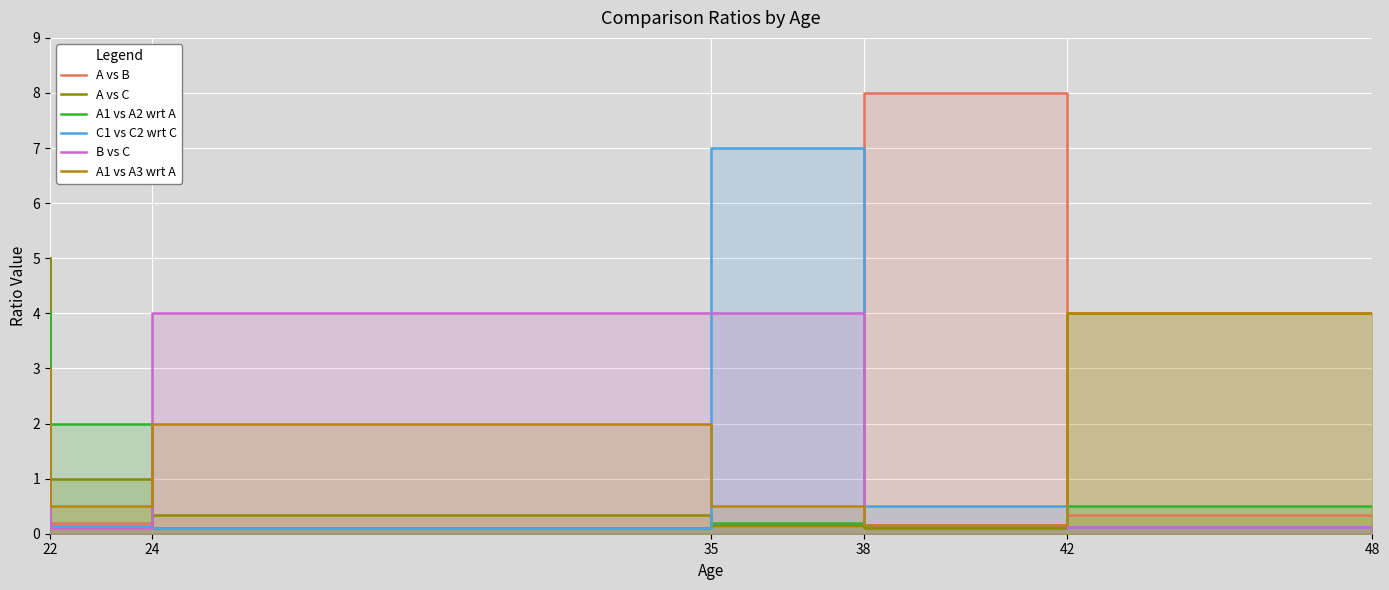

Where is the first local minimum for A vs B?

35